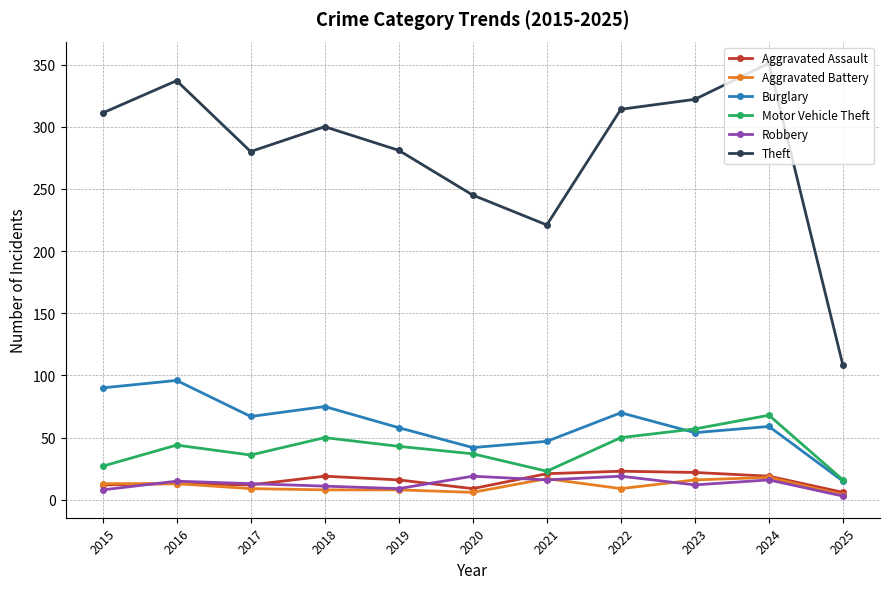

What is the difference between the second highest and minimum values in the Burglary series?

75